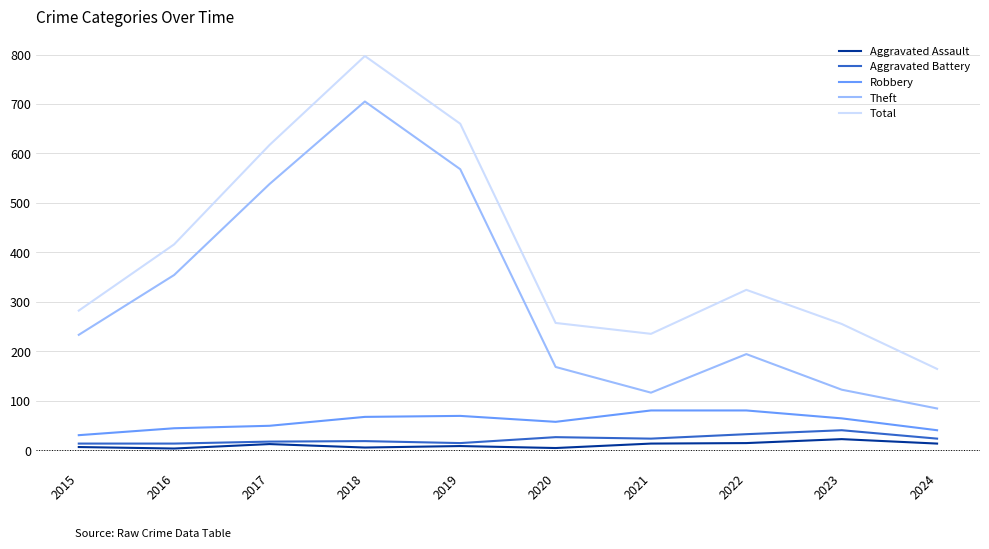

True or false: Theft and Robbery cross at least once.

False